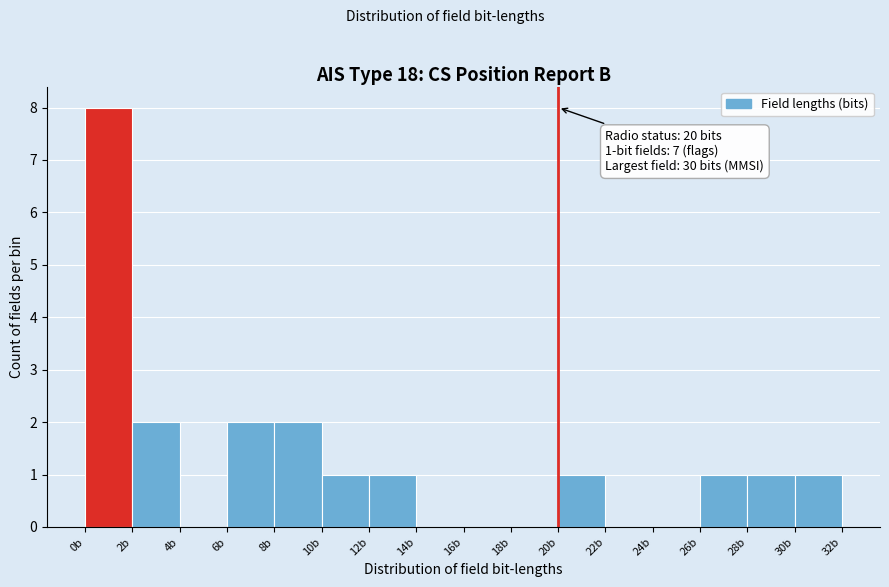

Over which range of the x-axis is the bar tallest?

0 to 2